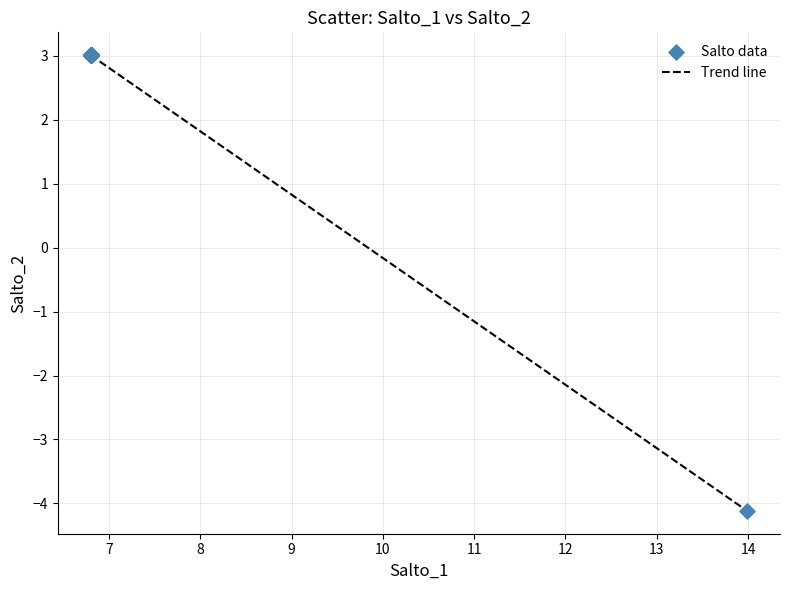

What is the smallest value displayed?

-4.1